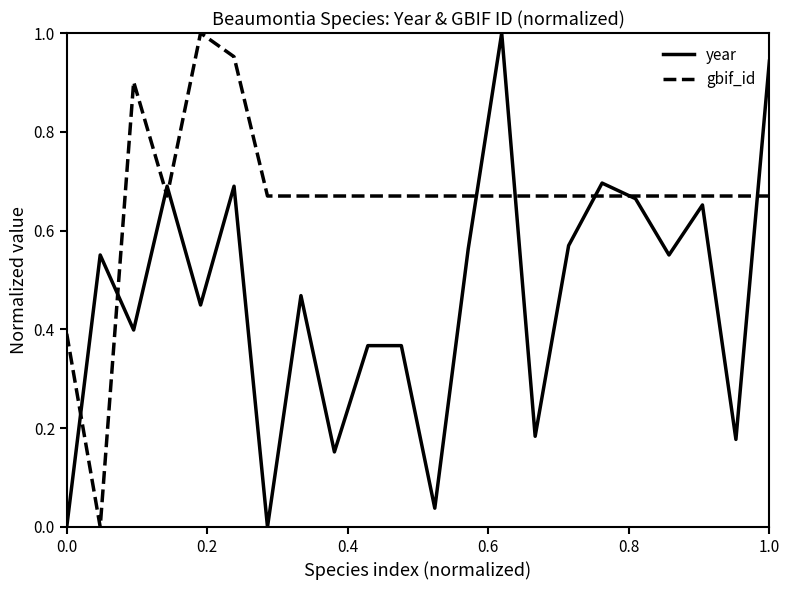

Which series has the largest total across all categories?

gbif_id